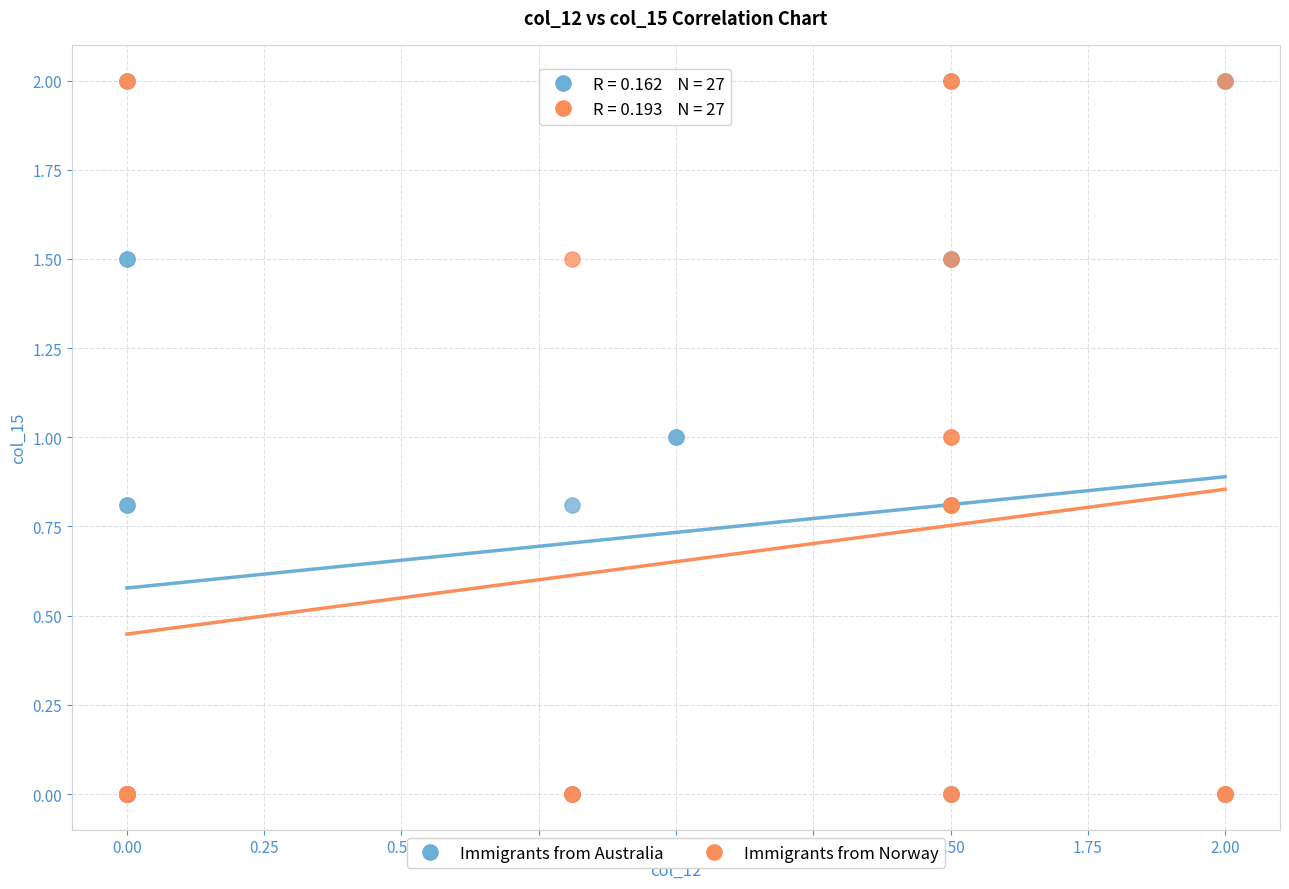

What are all the series names shown in the legend?

Immigrants from Australia, Immigrants from Norway